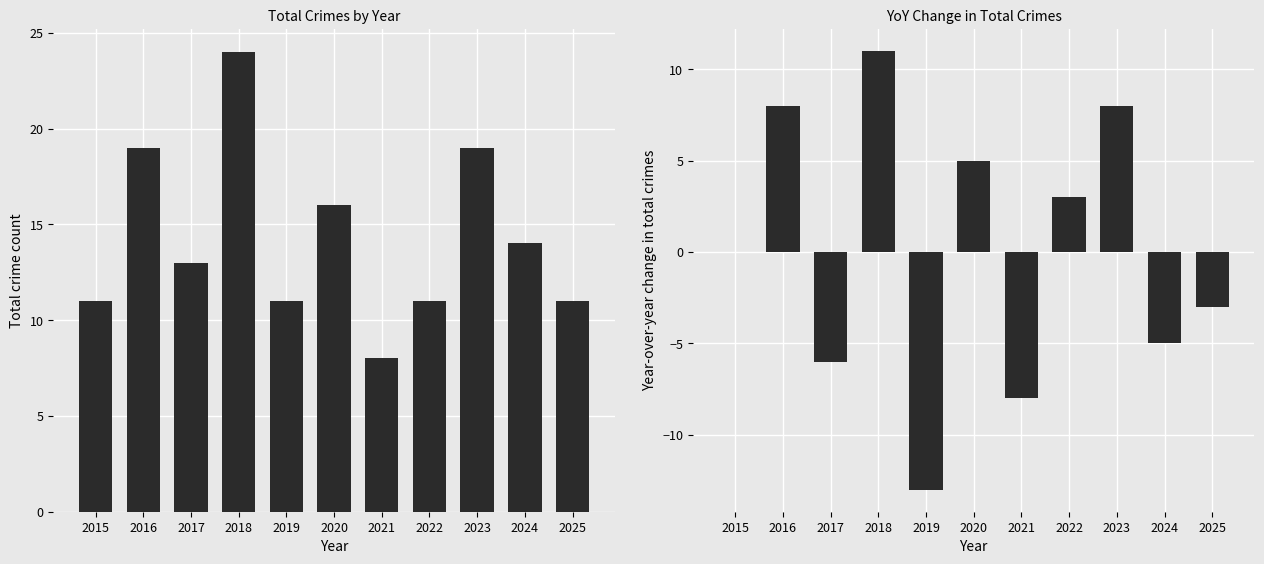

Which series has the largest total across all categories?

Total